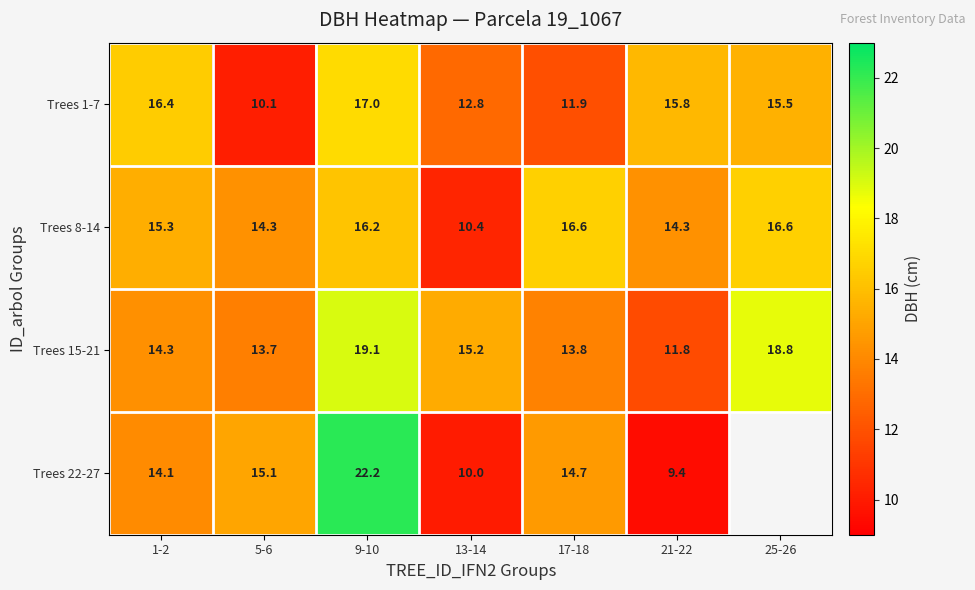

What is the lowest value of the Trees 8-14 series?

10.4